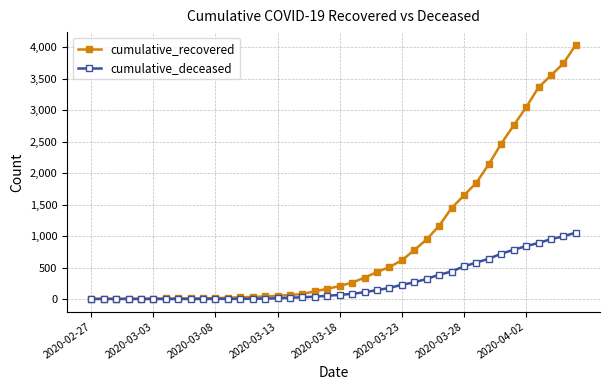

What is the maximum value shown in the chart?

4042